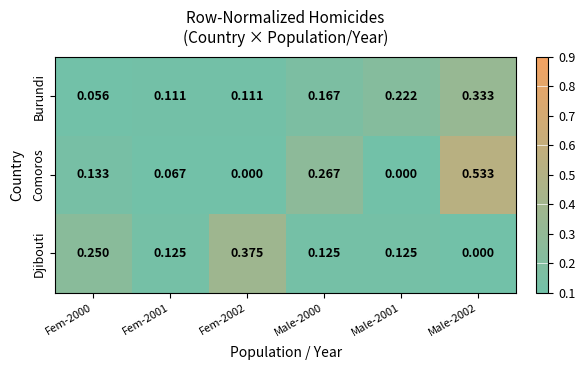

Which series has the largest range (max minus min)?

Comoros